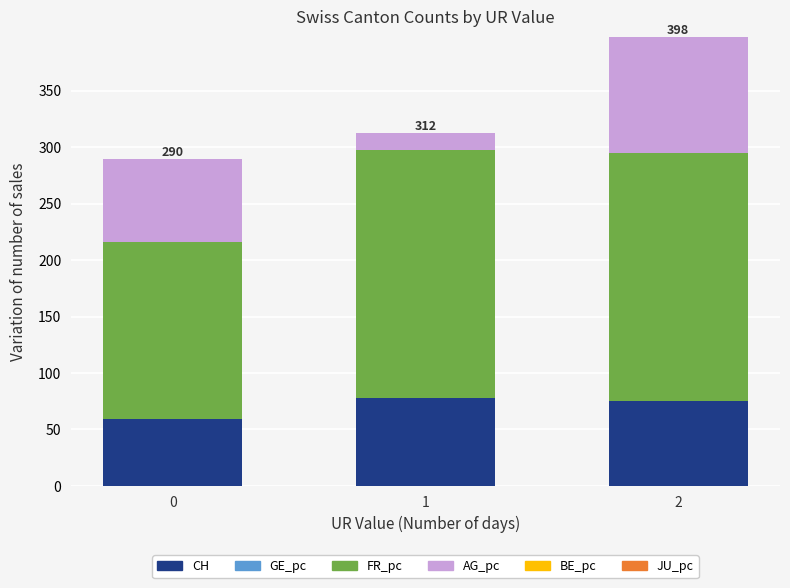

What is the total value across all series at 0?

289.6